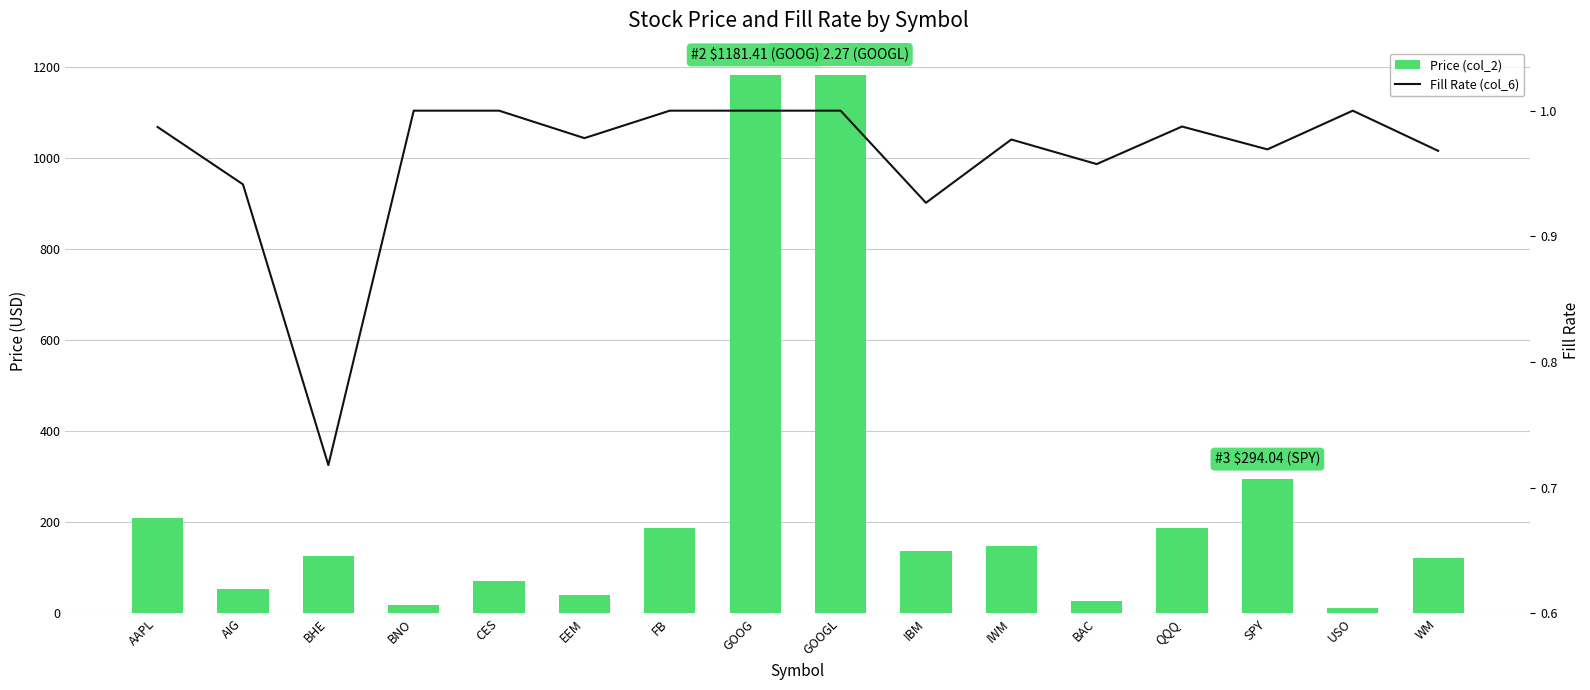

What is the average value of the Fill Rate (col_6) series?

1.0